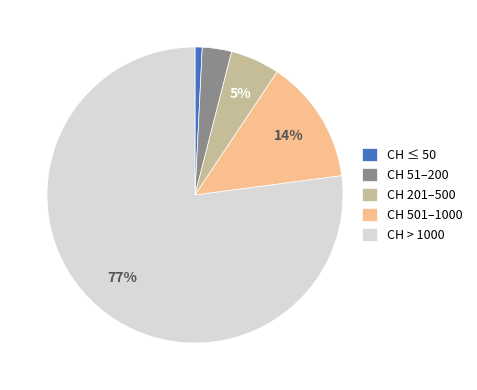

Which category has the biggest portion of the pie?

CH > 1000